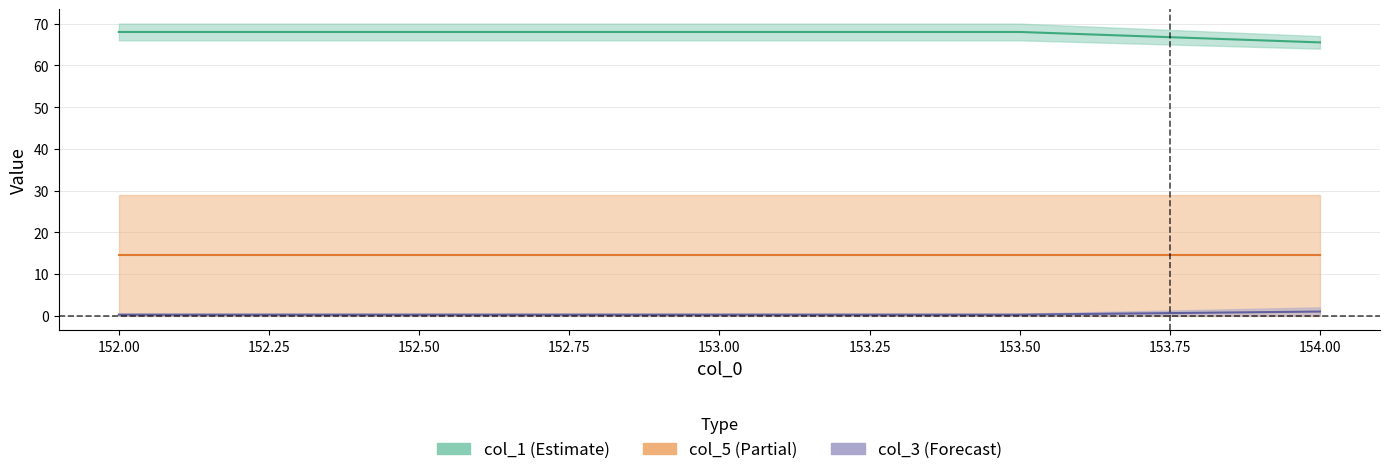

What is the smallest value displayed?

0.2